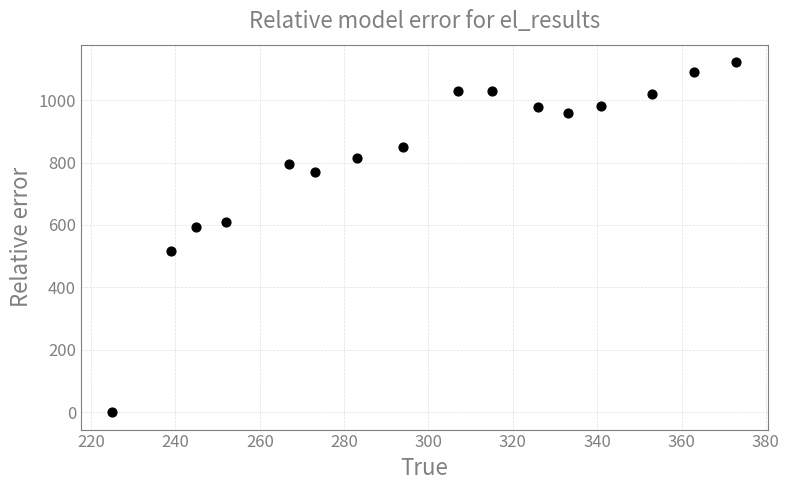

What is the range of X values (max minus min)?

148